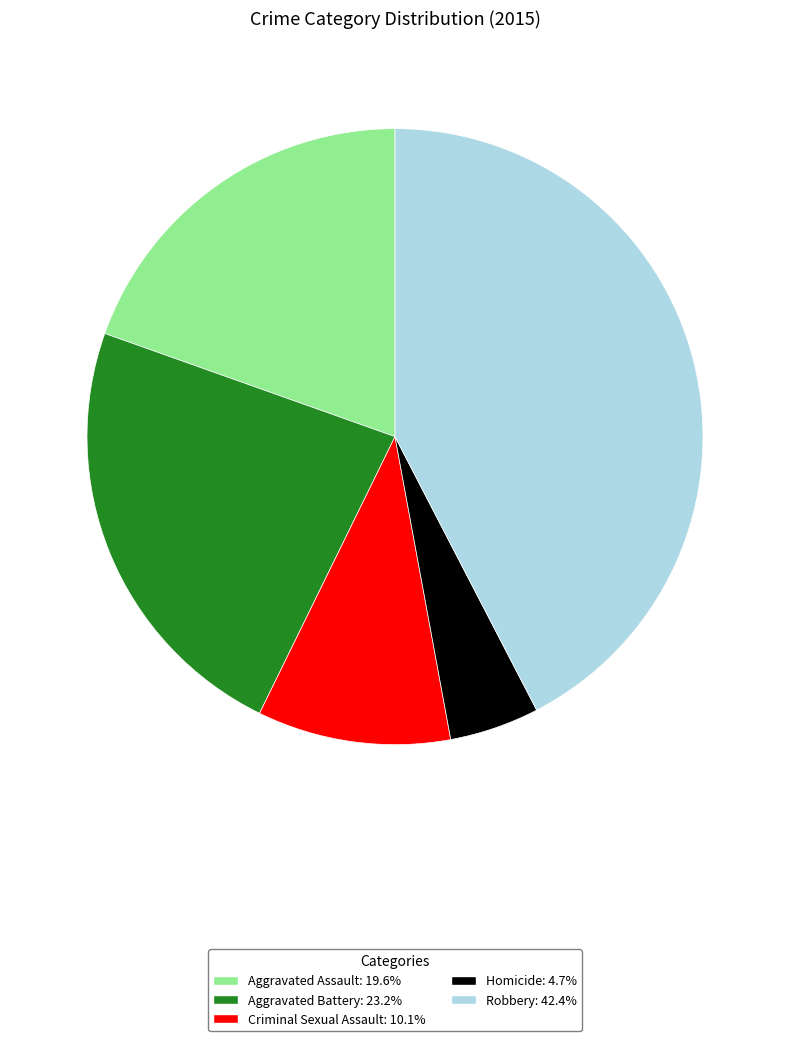

How many slices are in this pie chart?

5